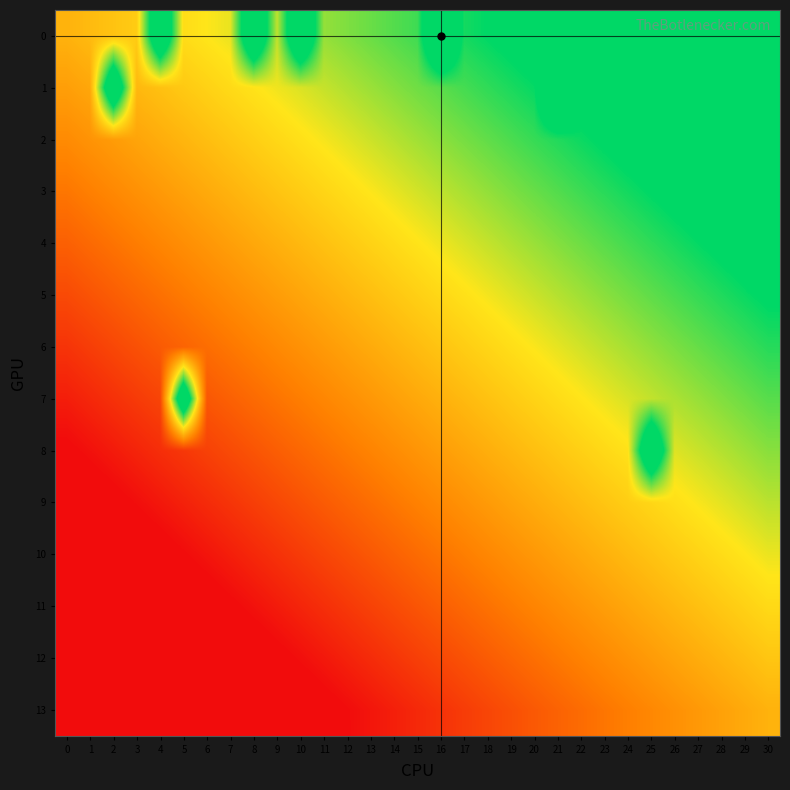

At how many categories does at least one series exceed 0?

30